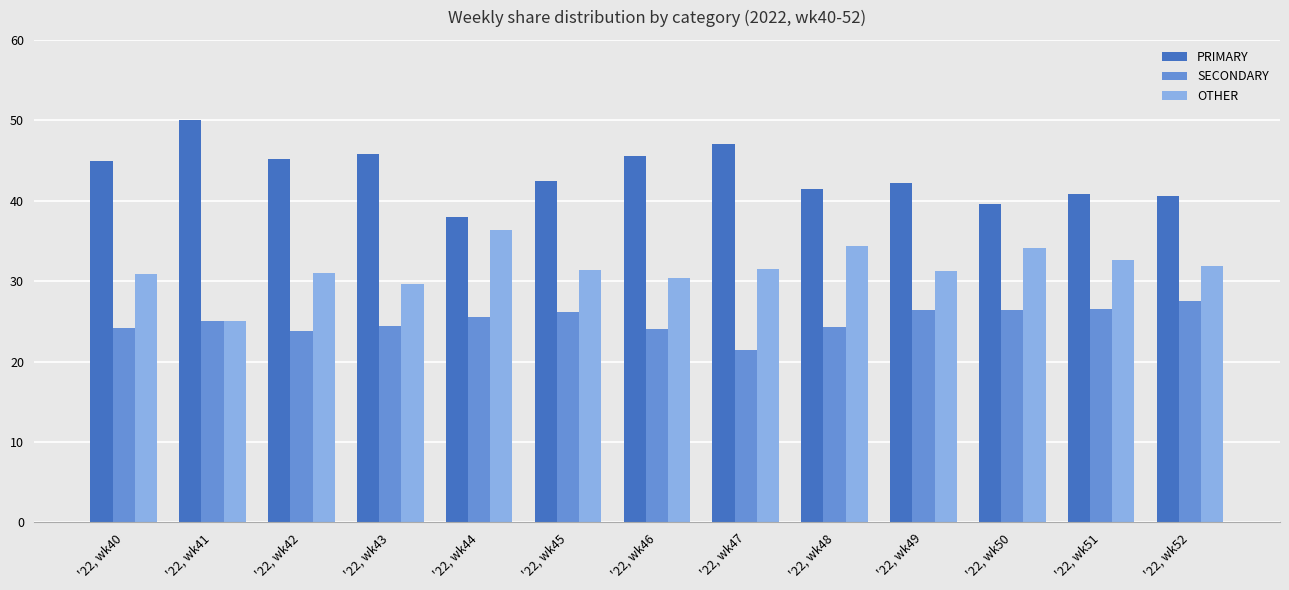

What is the value of the OTHER bar at the 6th from the left?

31.3